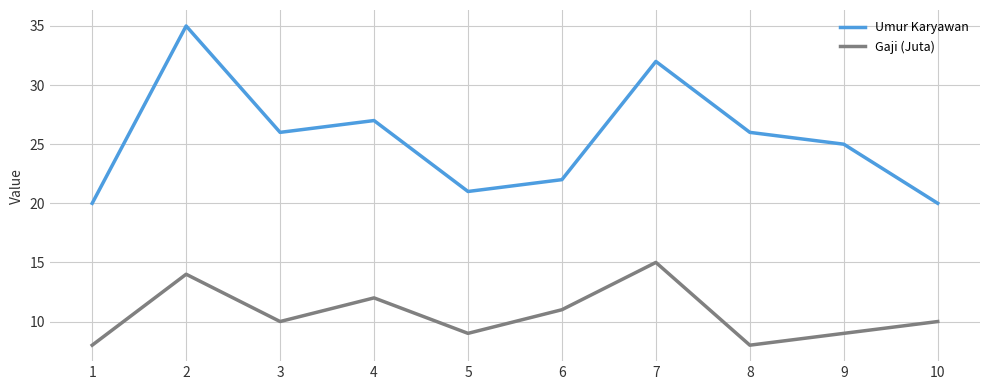

How many interior local peaks does the Umur Karyawan series have?

3